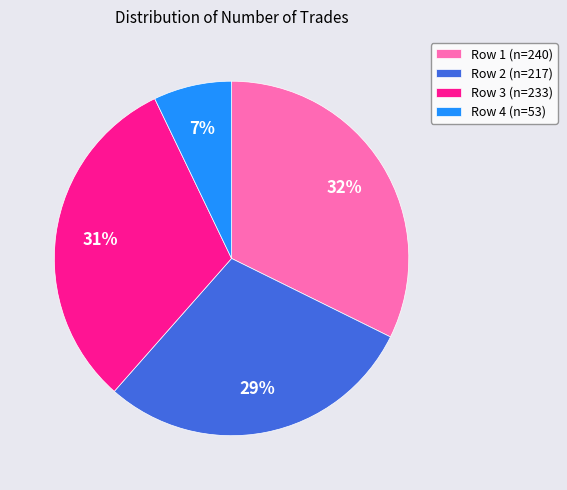

To the nearest percent, what percentage of the pie is Row 4 (n=53)?

7%